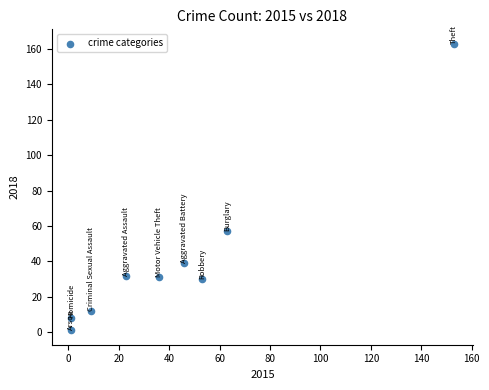

What Y value in the scatter plot is closest to 82?

57